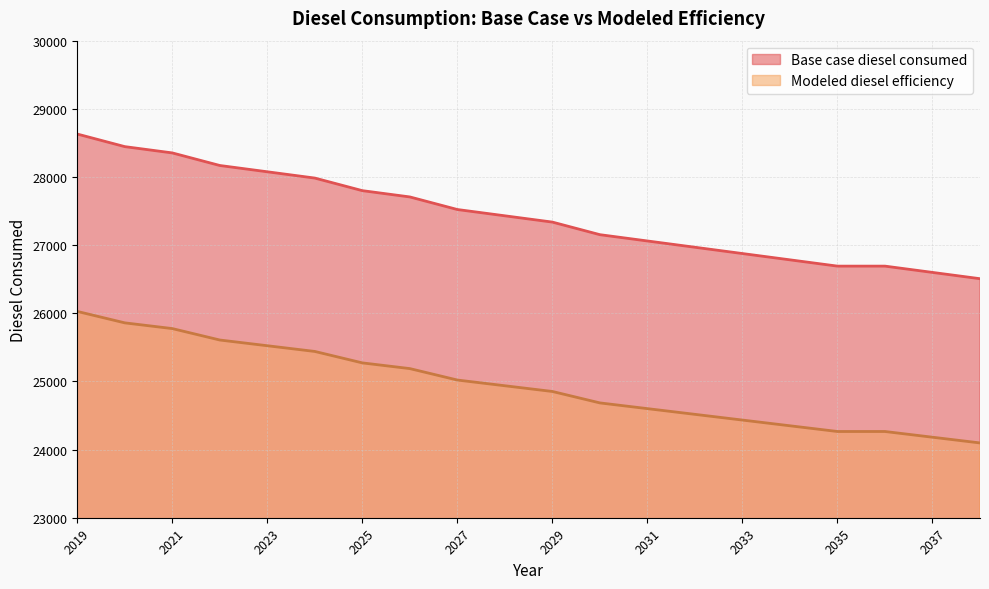

Reading right to left, what are all the values shown in this chart?

Base case diesel consumed: 26507.2	26599.5	26691.8	26691.8	26784.1	26876.4	26968.7	27060.9	27153.2	27337.8	27430.1	27522.4	27706.9	27799.2	27983.8	28076.1	28168.4	28353.0	28445.2	28629.8
Modeled diesel efficiency: 24097.5	24181.4	24265.3	24265.3	24349.2	24433.1	24517.0	24600.9	24684.8	24852.5	24936.4	25020.3	25188.1	25272.0	25439.8	25523.7	25607.6	25775.4	25859.3	26027.1